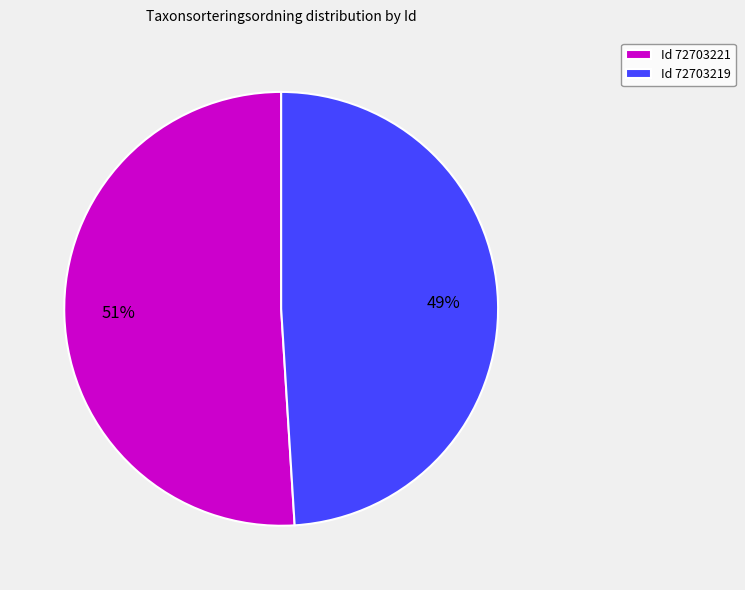

To the nearest percent, what is the difference between the largest and smallest slice percentages?

2%